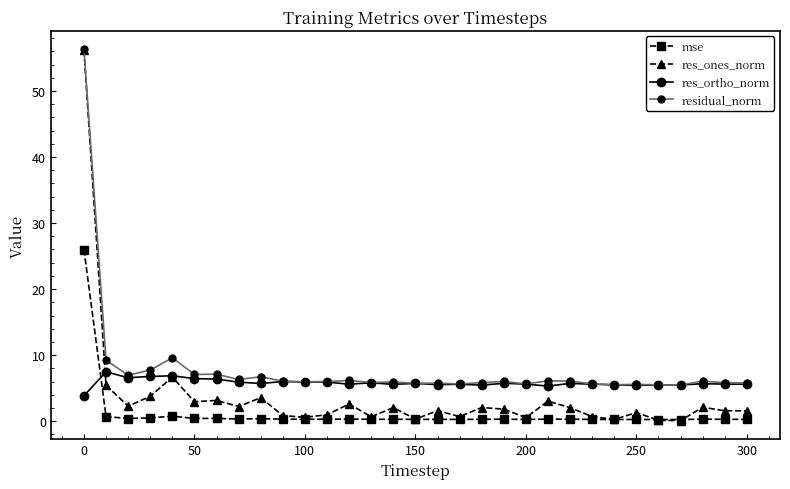

True or false: residual_norm and mse cross at least once.

False